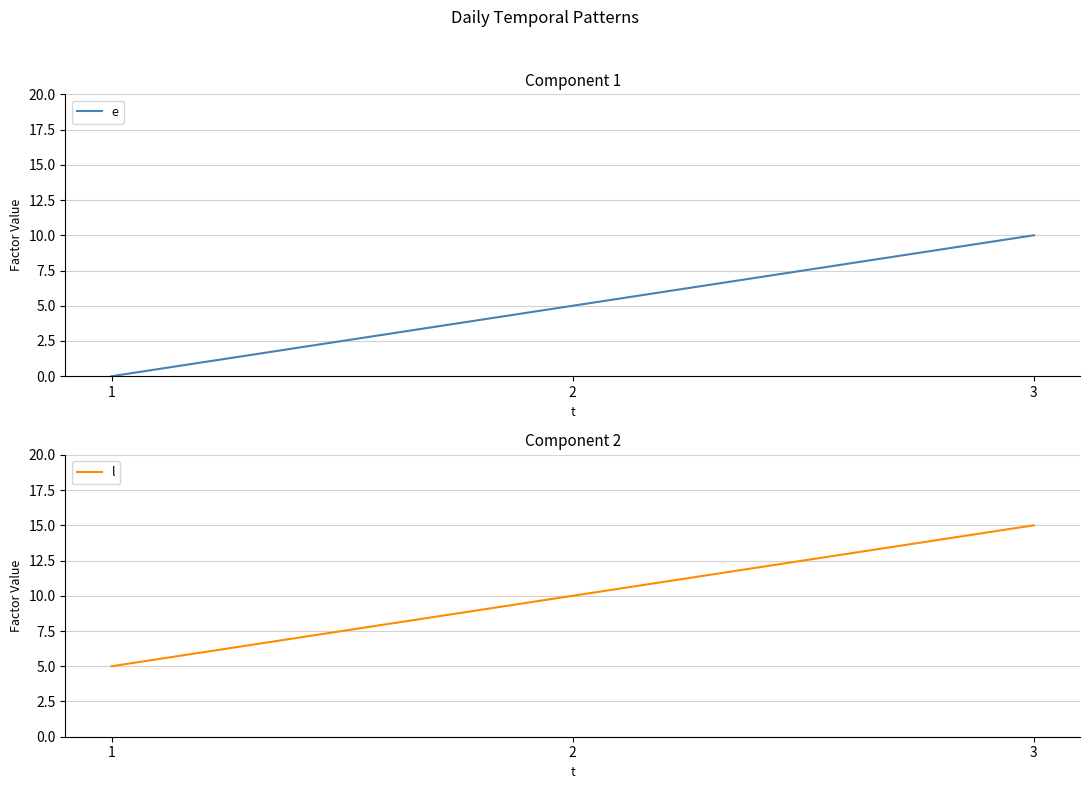

Is the value of l at 1 greater than the value of e at 3?

No